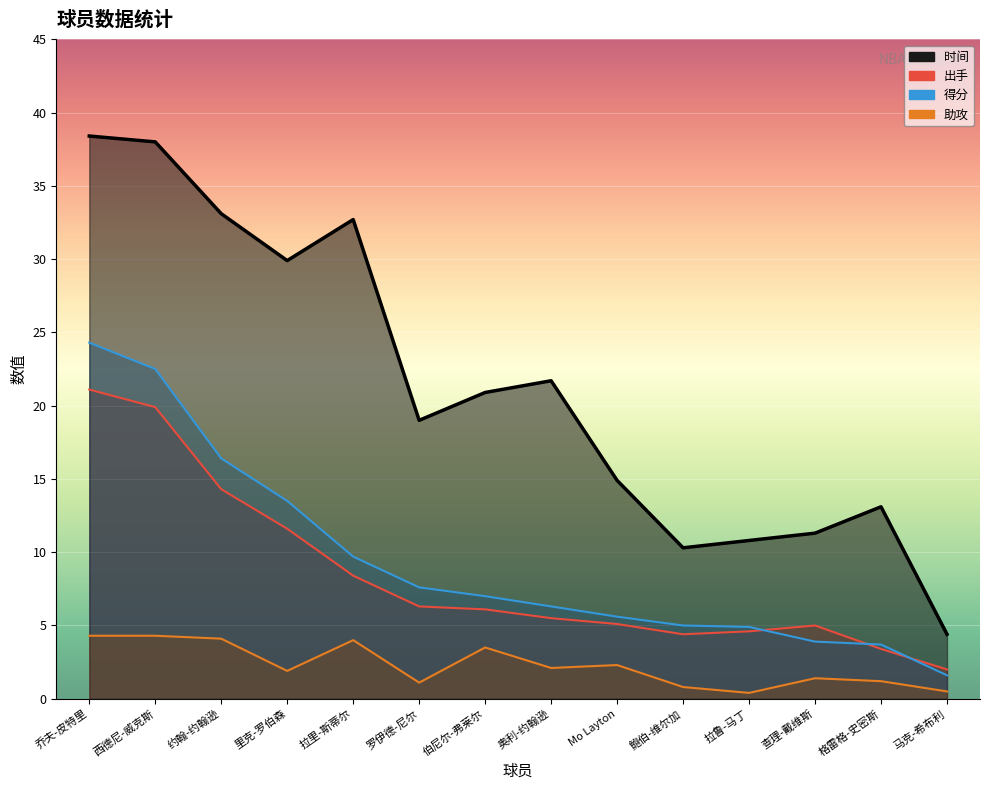

True or false: 助攻 has a value of 3.5 at 奥利-约翰逊.

False